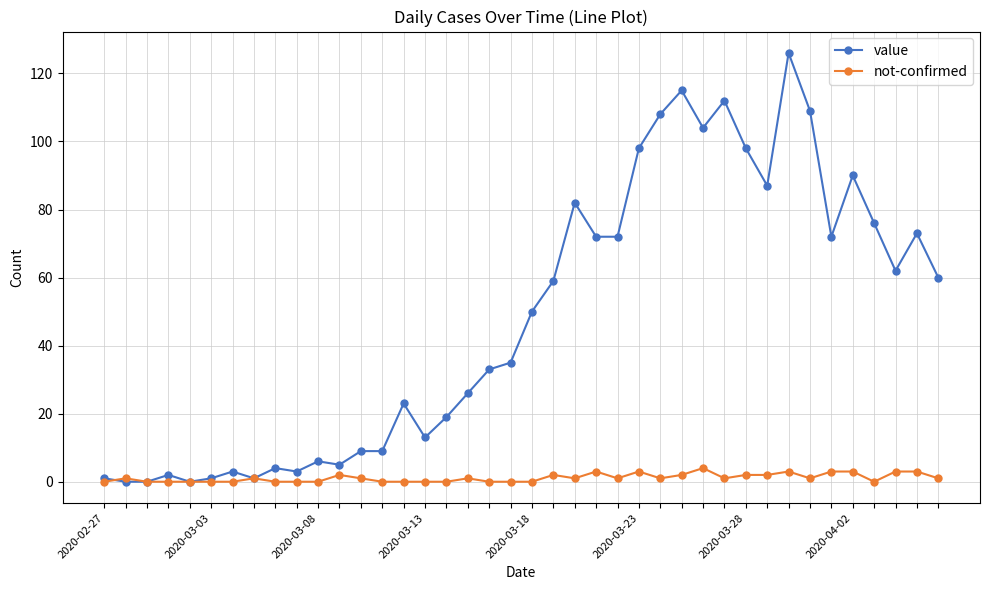

How many series are shown in this chart?

2